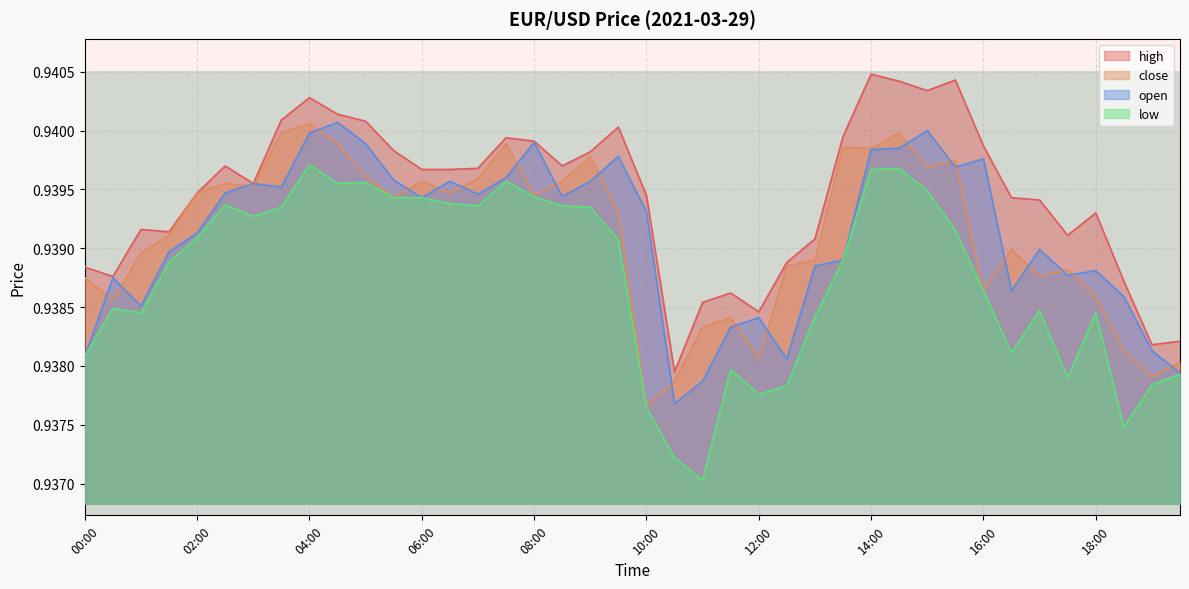

What is the average value of the low series?

0.9